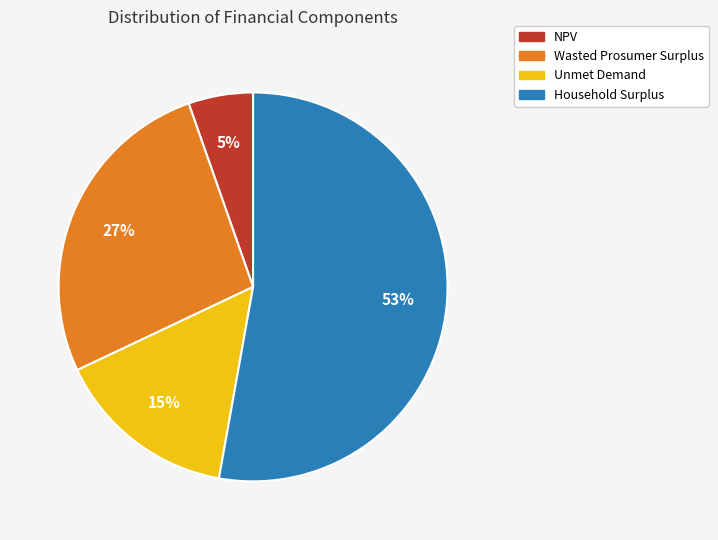

How many segments does this pie chart have?

4